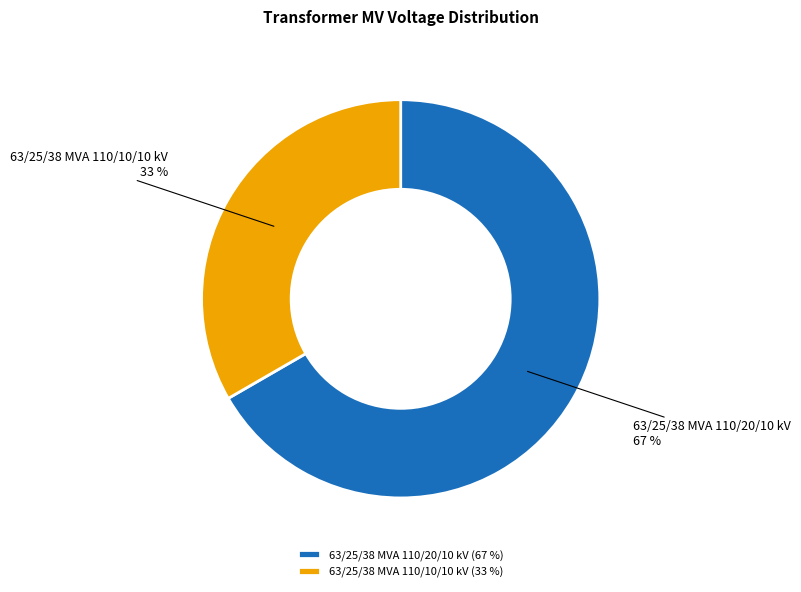

What percentage is the 63/25/38 MVA 110/20/10 kV slice, to the nearest percent?

67%